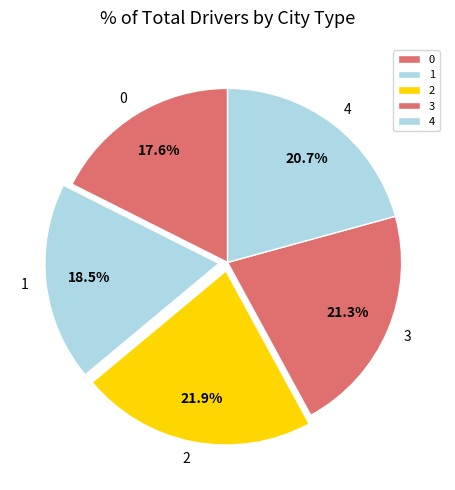

To the nearest percent, what is the average slice percentage?

20%